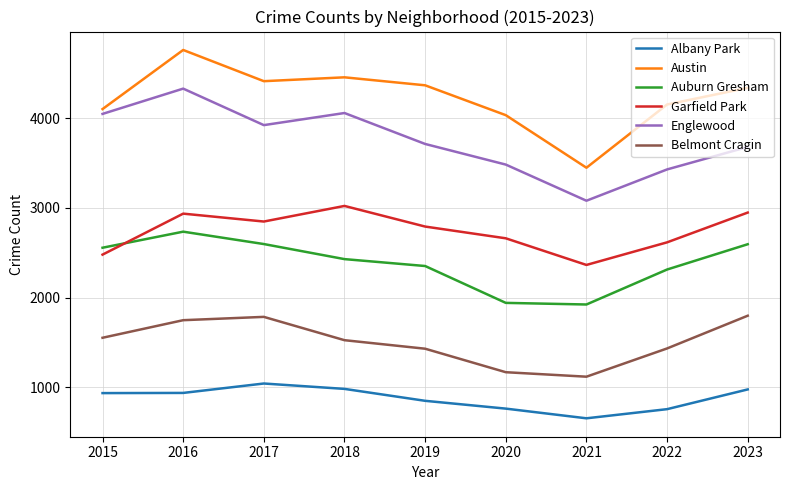

At 2021, list the series in order from smallest to largest.

Albany Park, Belmont Cragin, Auburn Gresham, Garfield Park, Englewood, Austin